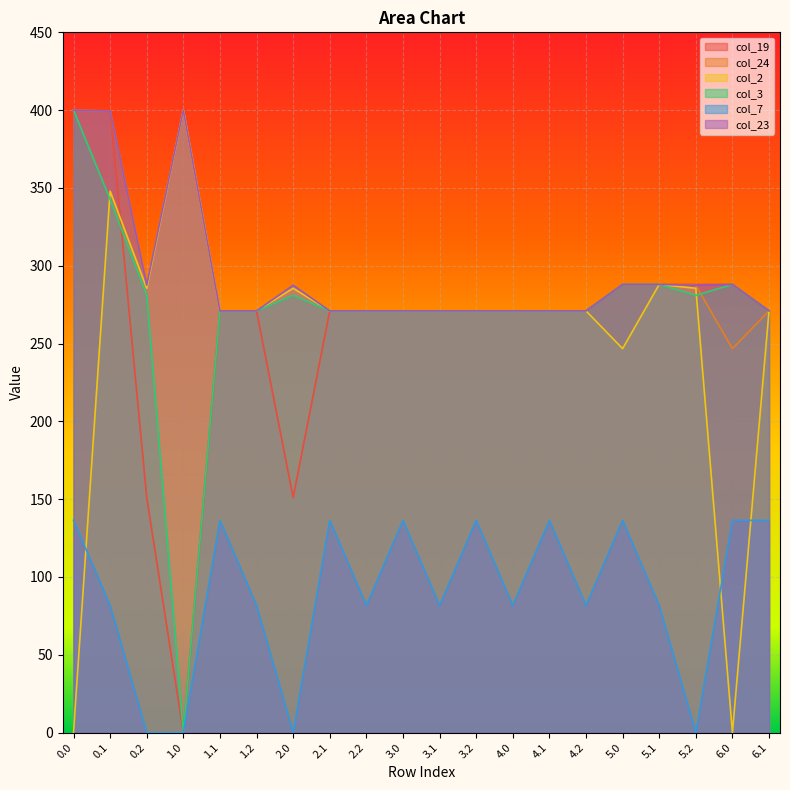

What is the average value of the col_23 series?

295.3